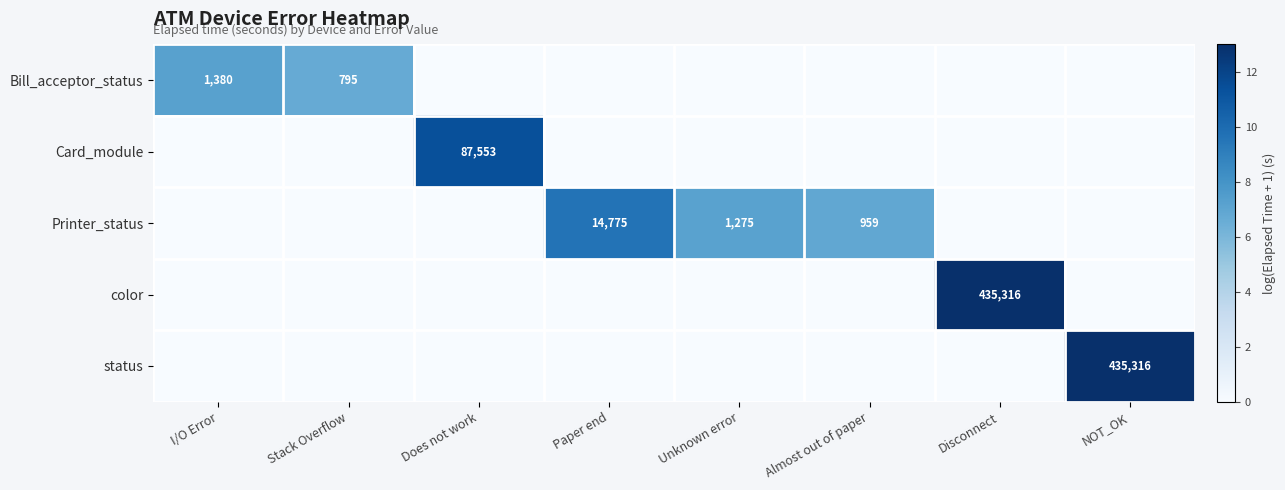

What is the spread (max minus min) of values at Unknown error?

7.2